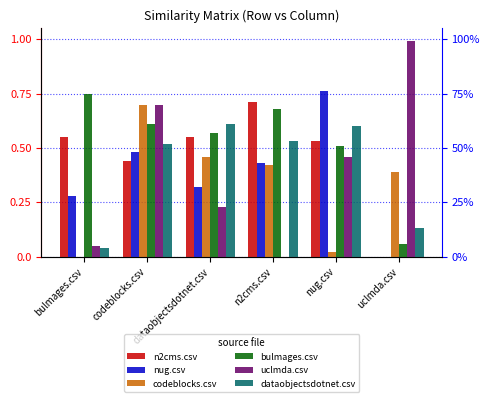

What is the label of the 5th bar from the left?

nug.csv